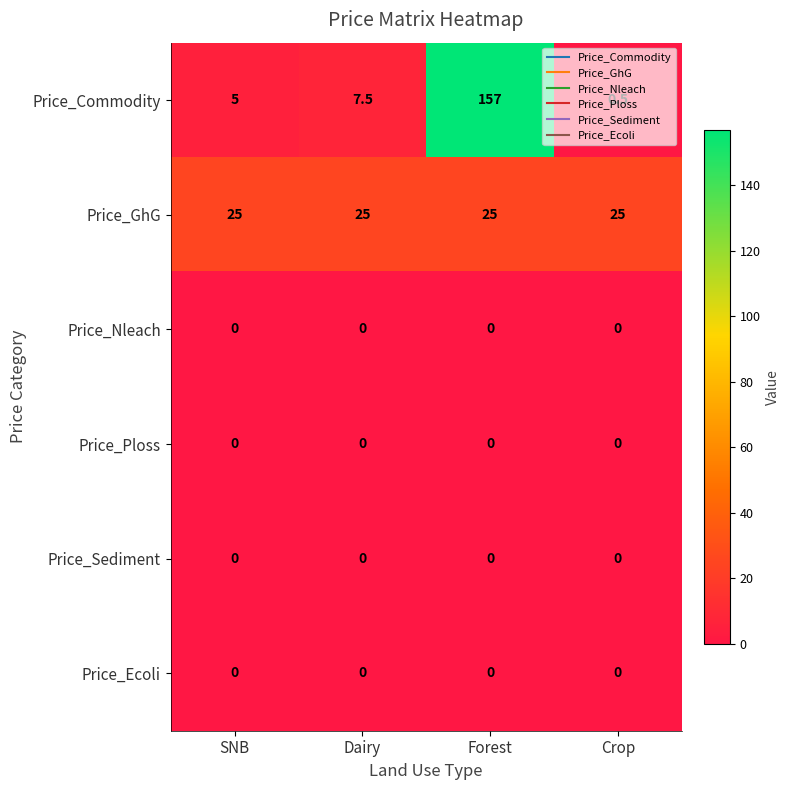

Which series has the largest total across all categories?

Price_Commodity